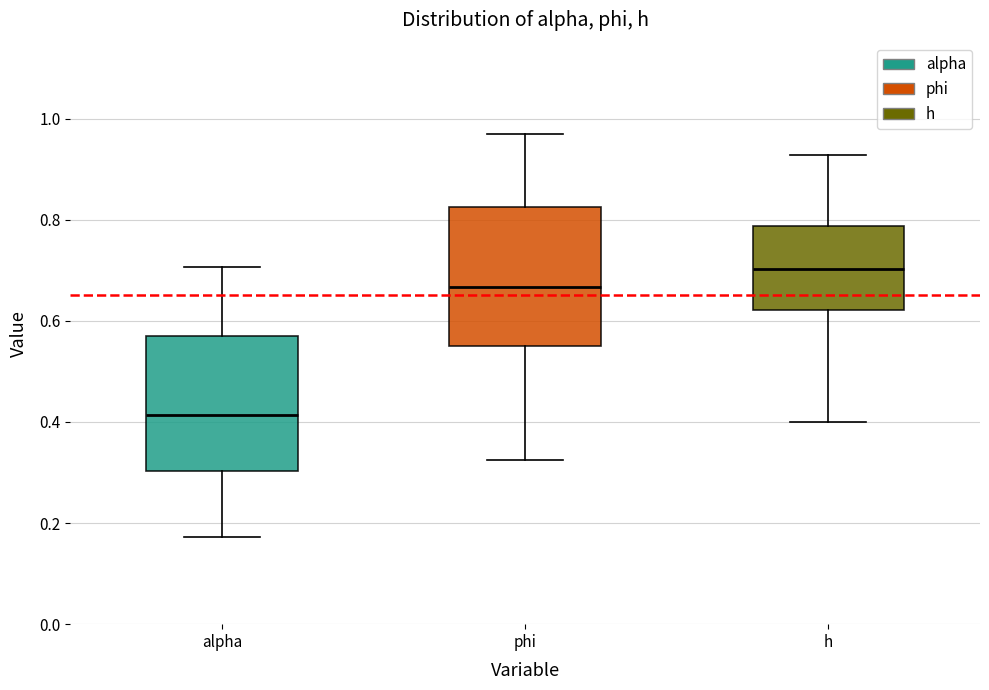

Where does the lower whisker of the box for h end on the y-axis? The values are not printed on the chart, so give them approximately, as read against the axis.

0.40